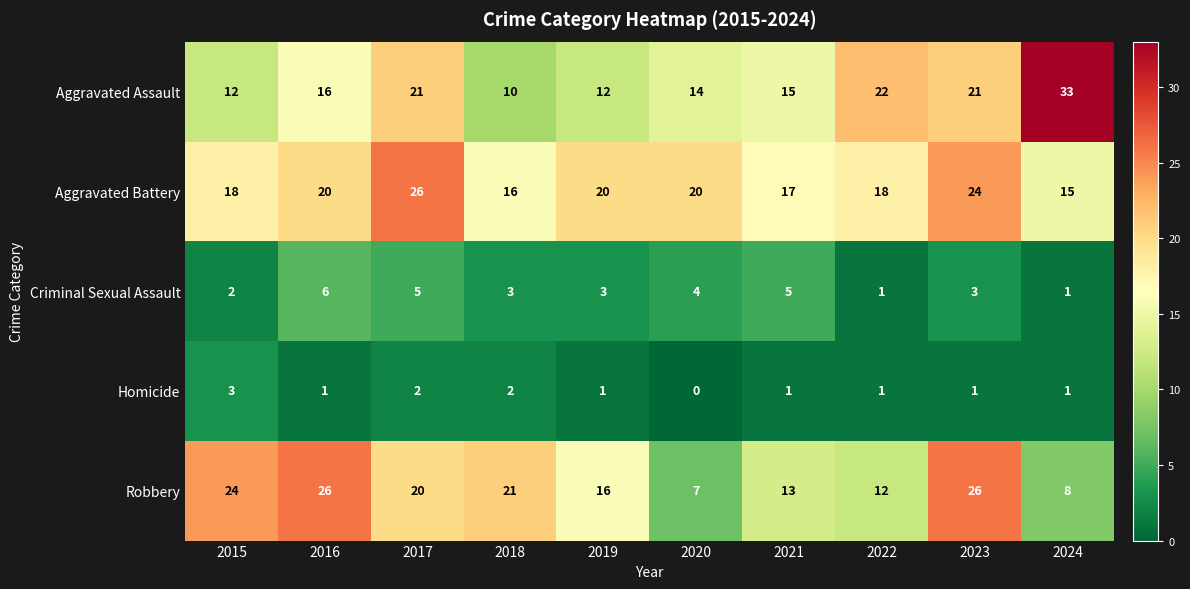

What is the highest value of the Criminal Sexual Assault series?

6